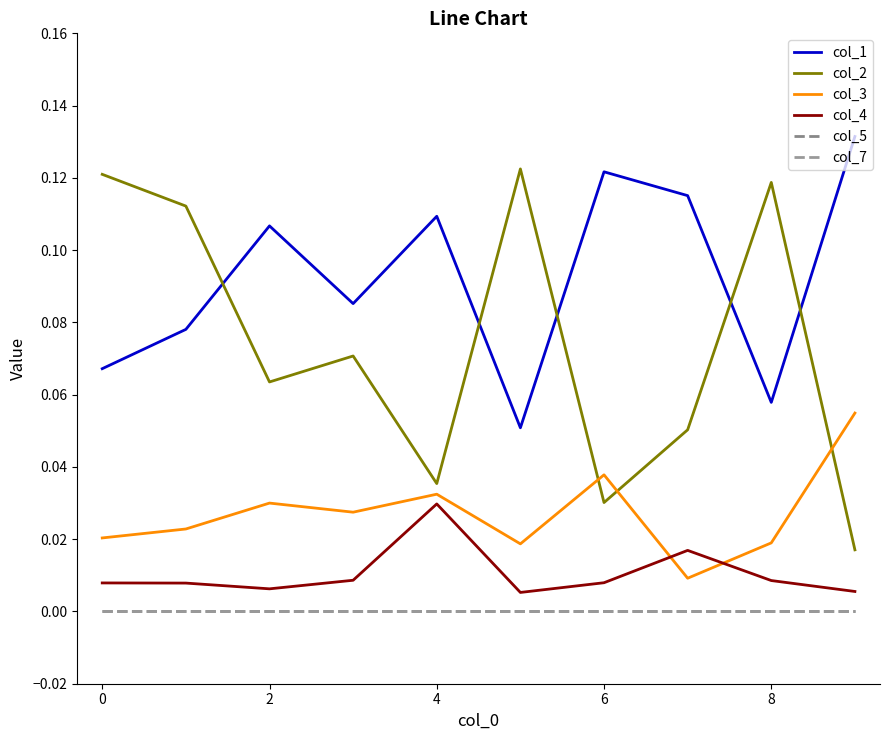

Does the chart display data point markers on the line(s)?

No